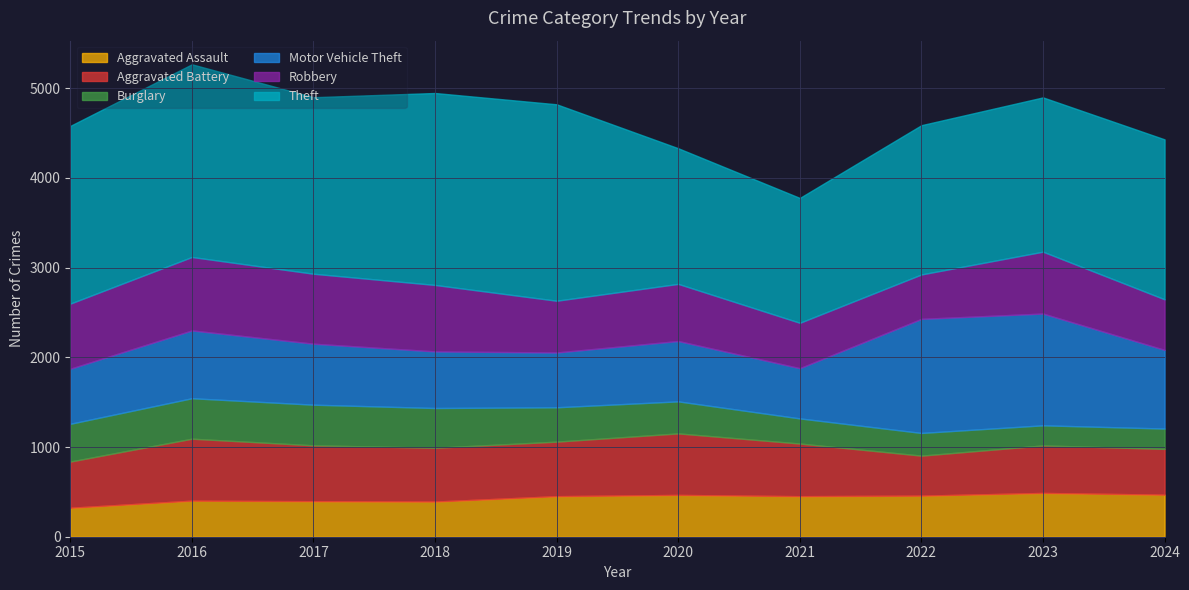

Does the chart display data point markers on the line(s)?

No